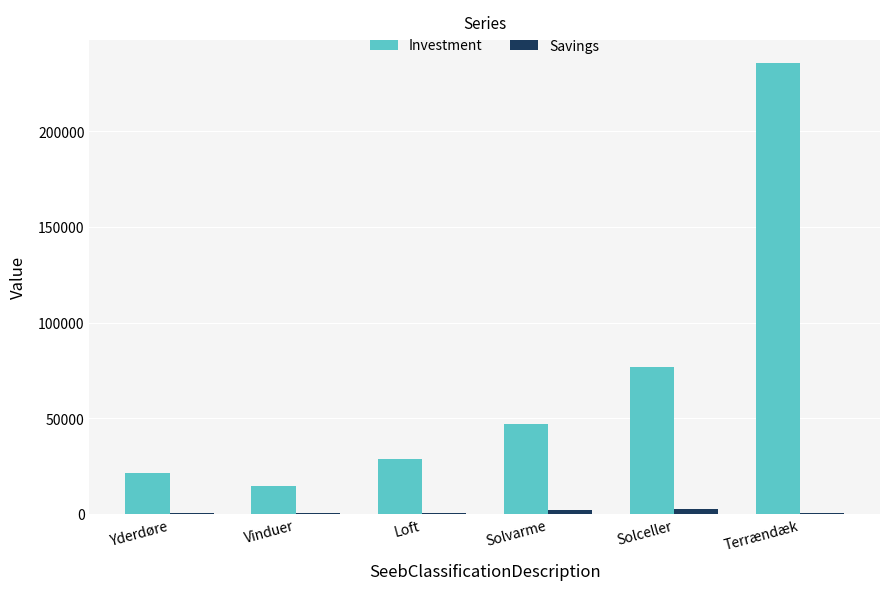

What is the maximum value for Investment?

235900